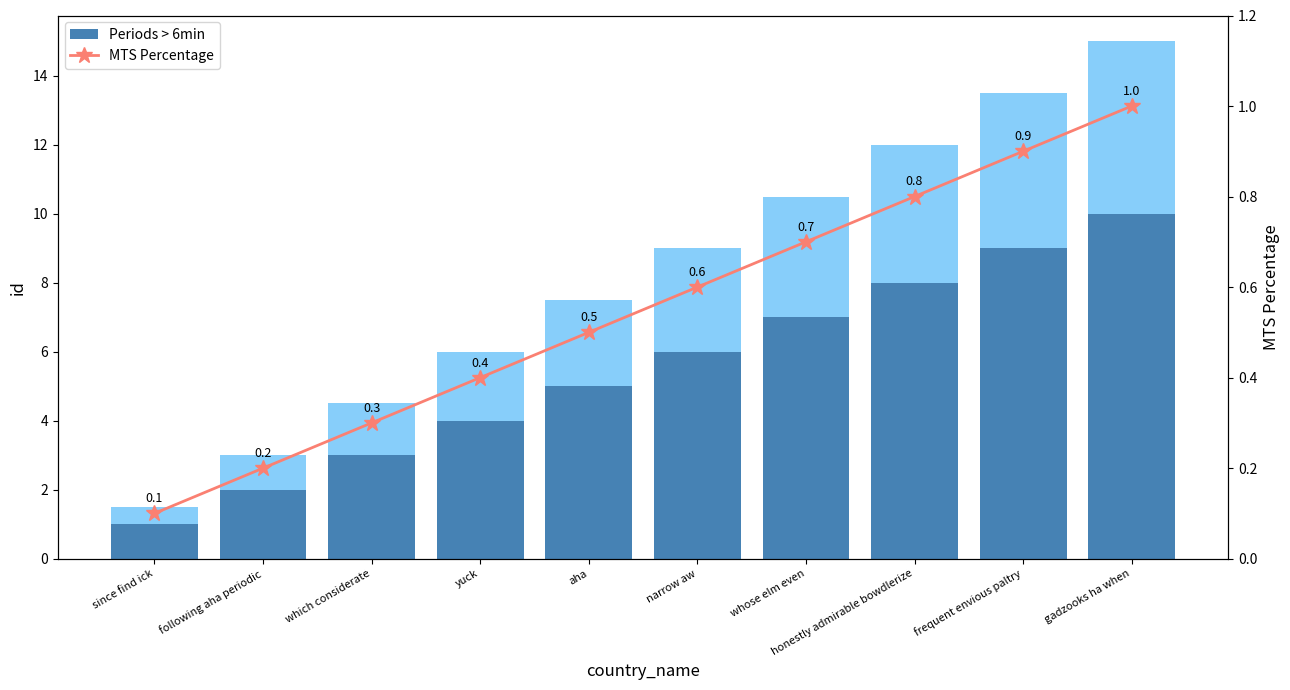

What is the average value of the Periods > 6min series?

5.5